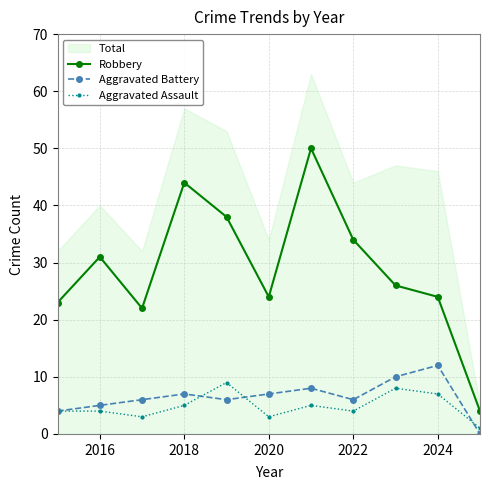

True or false: Aggravated Battery and Robbery cross at least once.

False